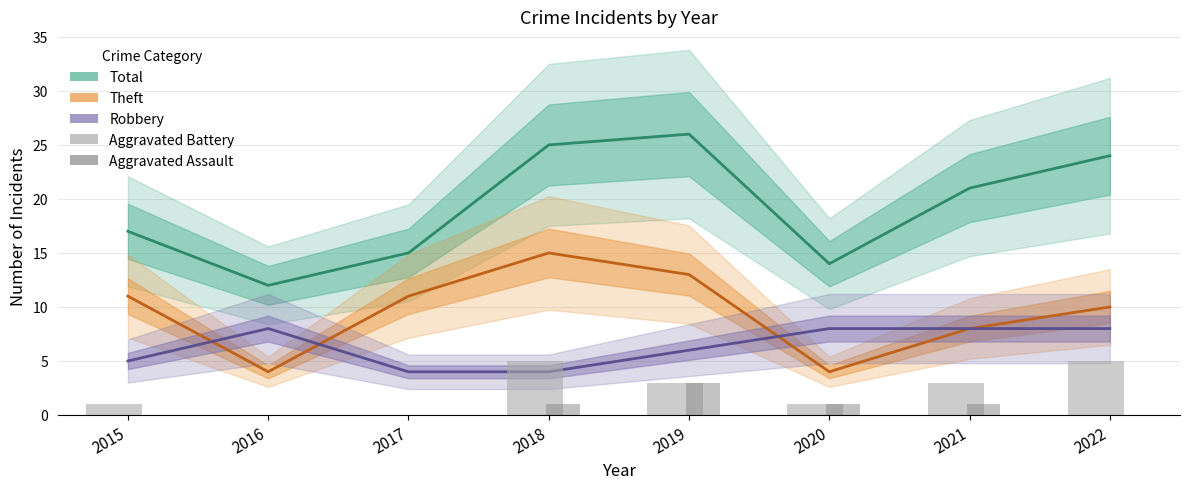

How many groups of bars are there?

8